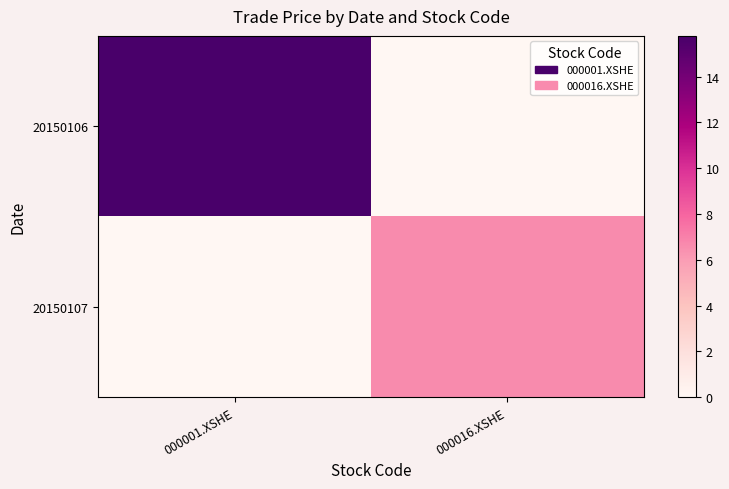

Rank the series at 000016.XSHE from lowest to highest value.

20150106, 20150107